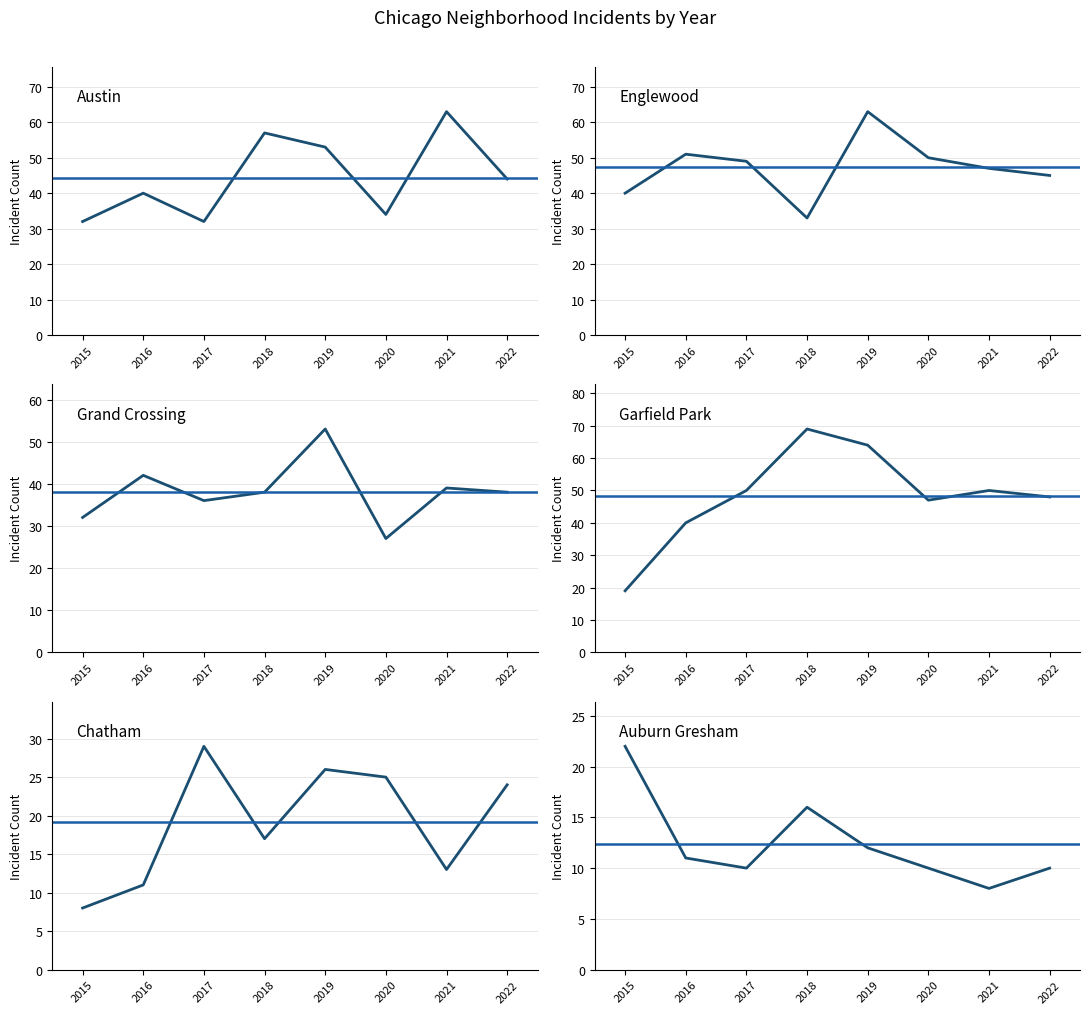

What is the maximum value shown in the chart?

69